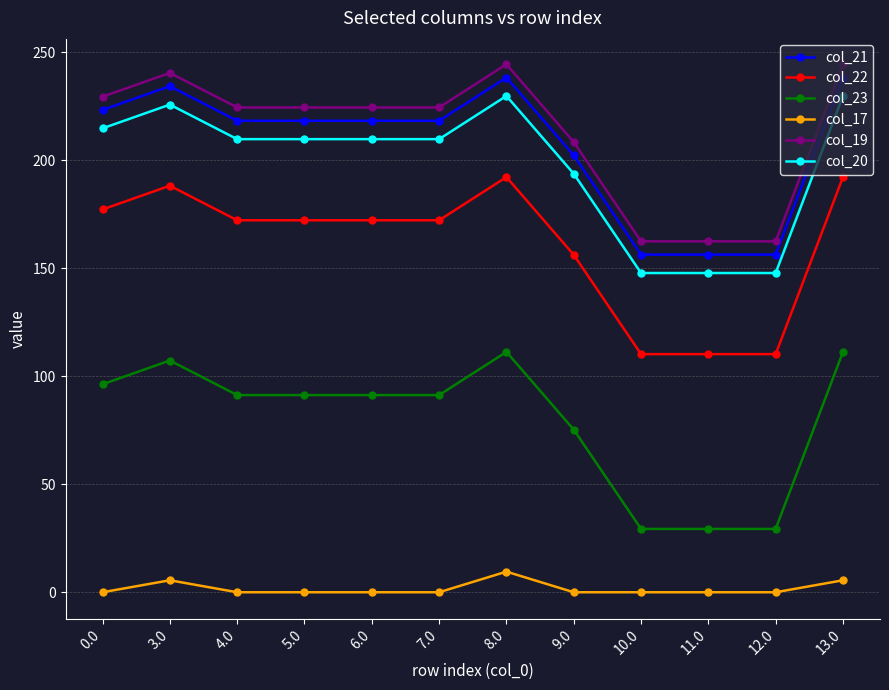

Is it true that col_19 equals 292.5 at 5.0?

False